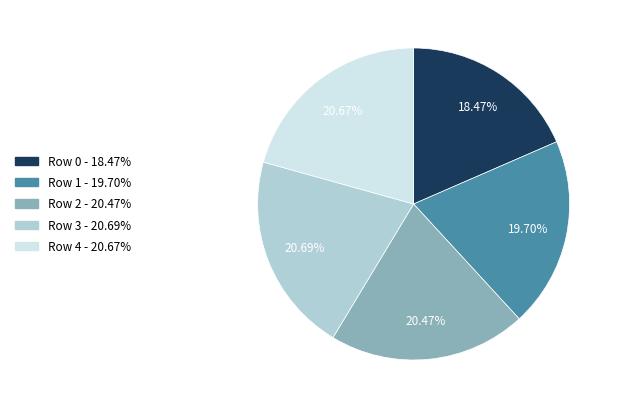

To the nearest percent, what is the difference between the largest and smallest slice percentages?

2%